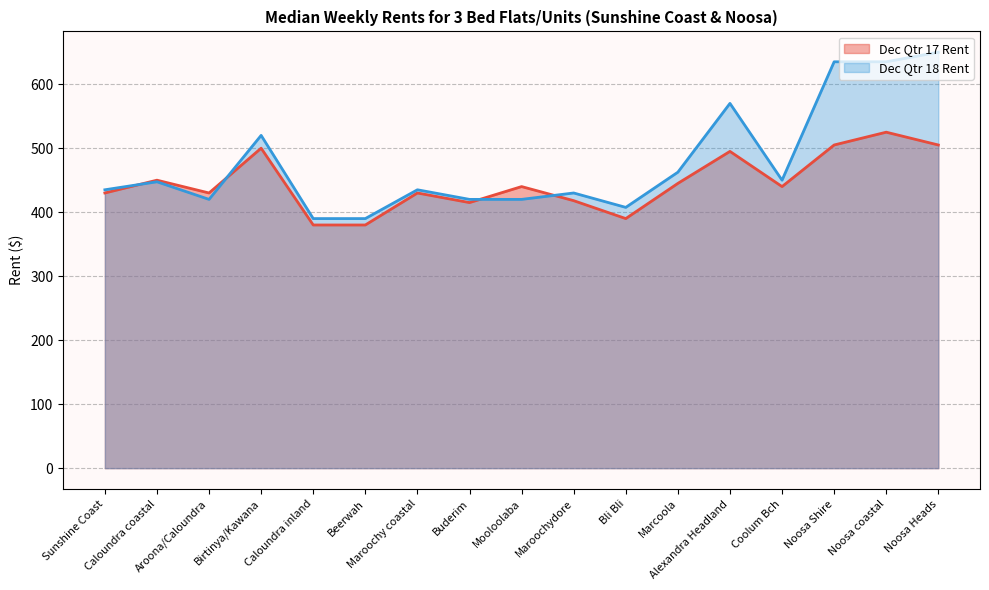

Where is the first local minimum for Dec Qtr 17 Rent?

Aroona/Caloundra